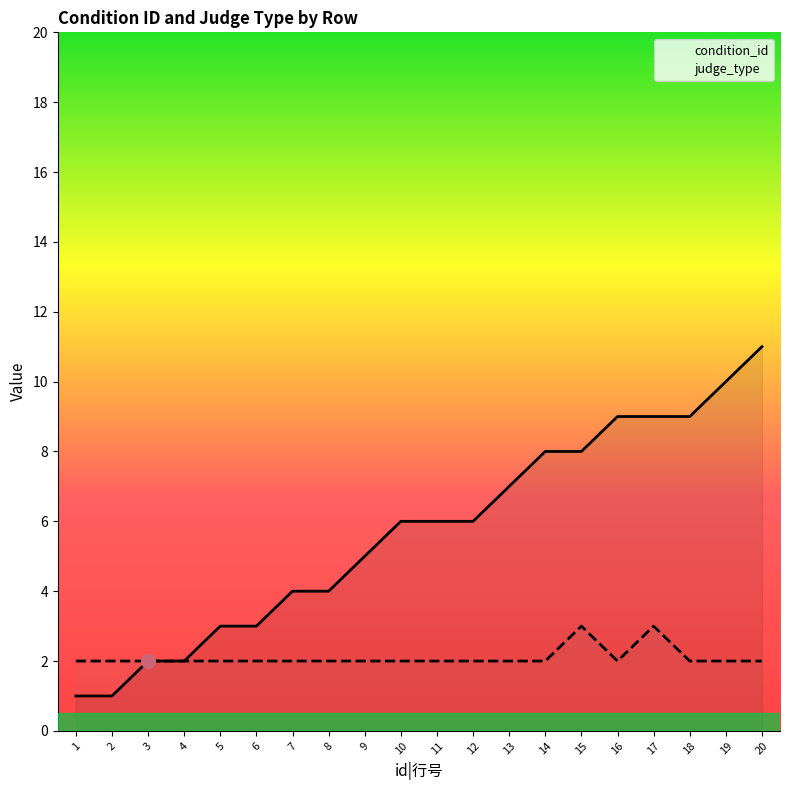

Rank the series at 14 from lowest to highest value.

judge_type, condition_id